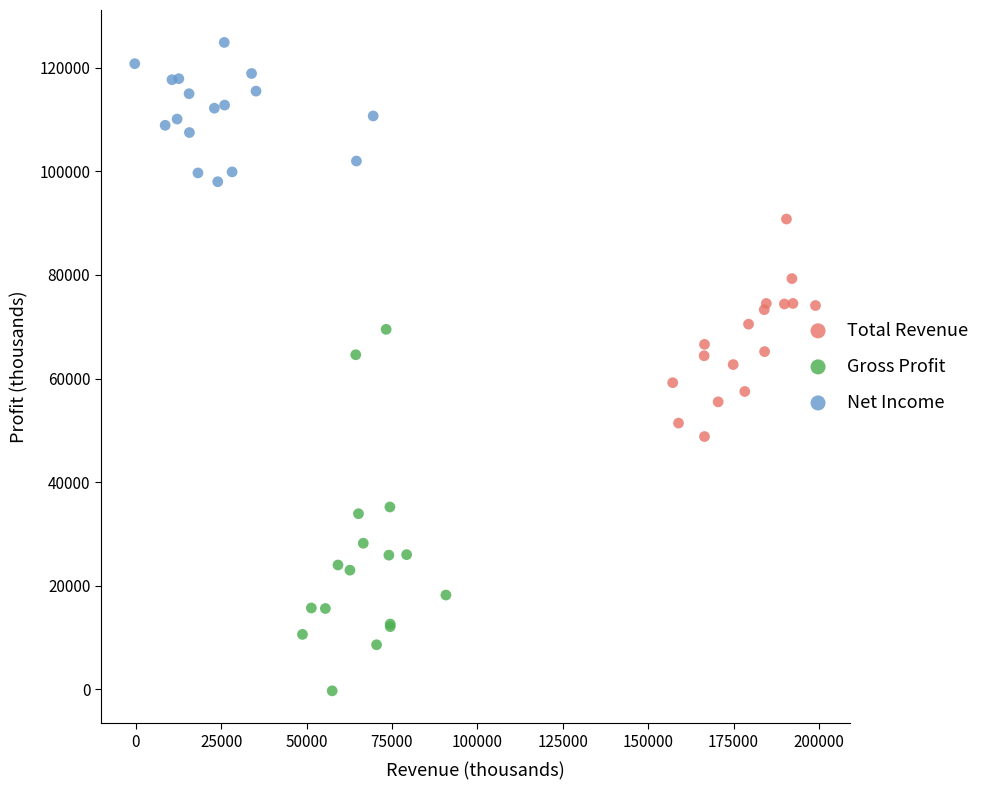

Which series reaches the minimum Y coordinate?

Gross Profit